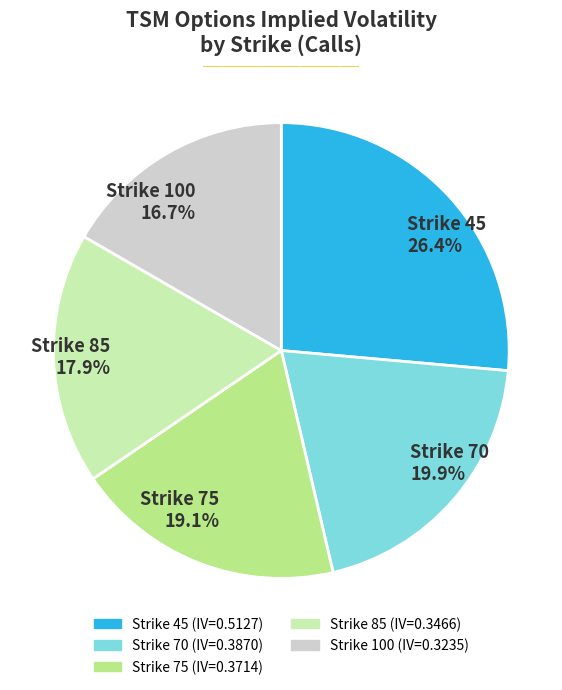

How many segments does this pie chart have?

5